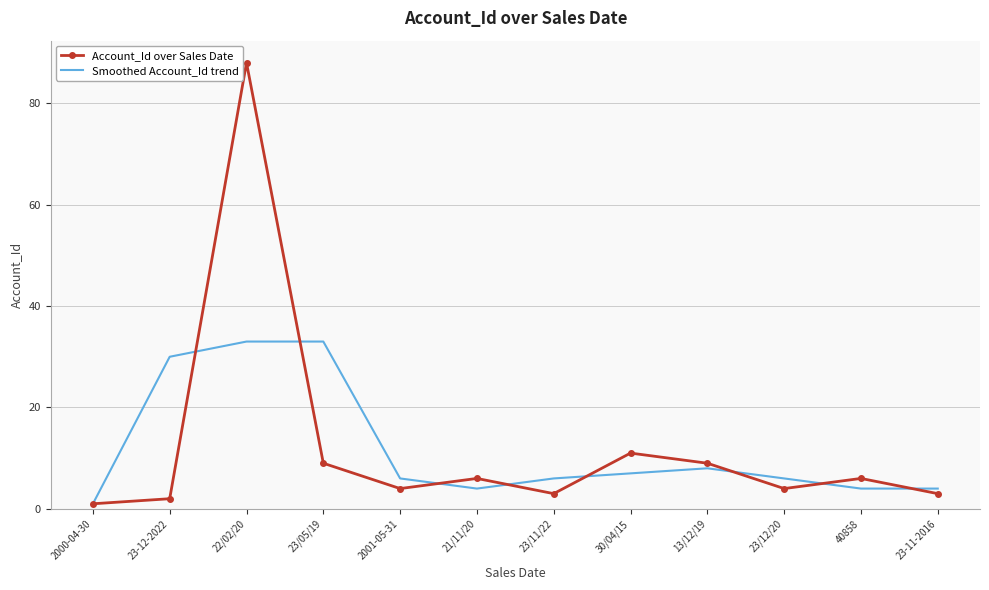

True or false: Account_Id over Sales Date has more than 2 interior local peaks.

True